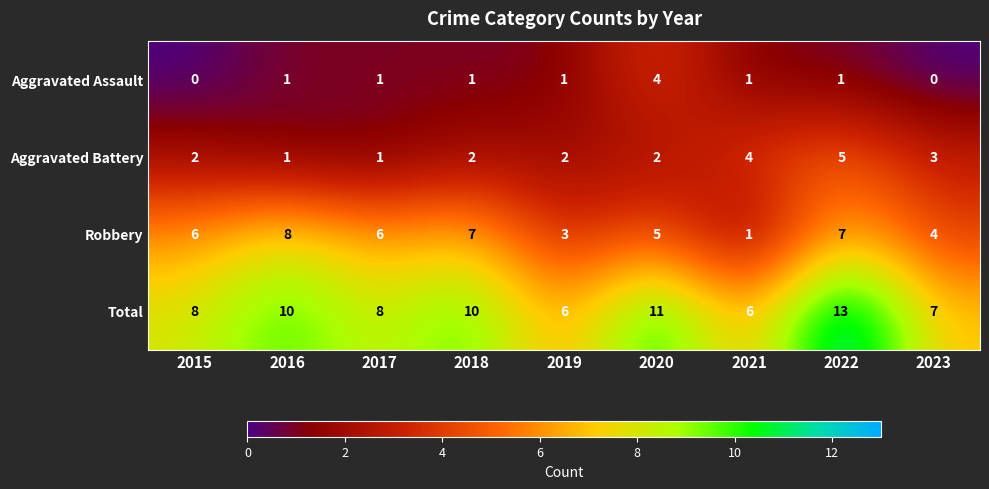

Which series changed the most between 2015 and 2020?

Aggravated Assault